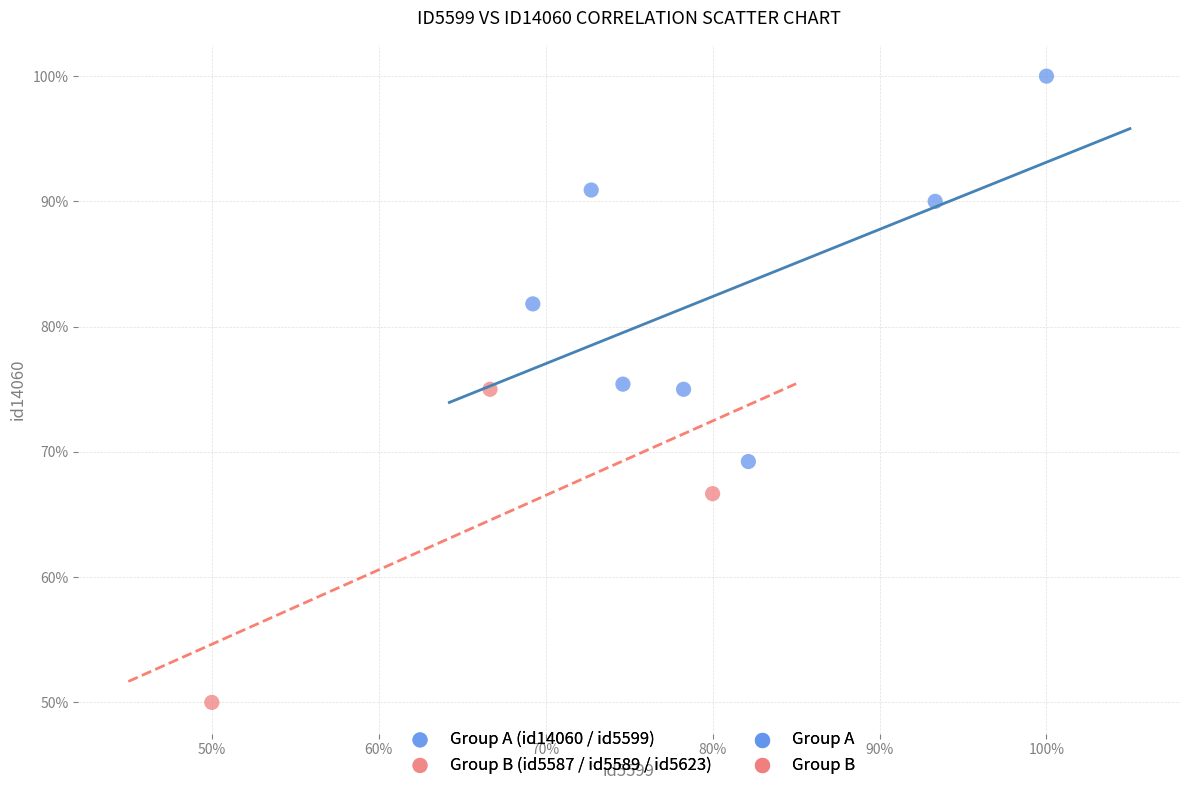

Which series reaches the minimum Y coordinate?

Group B (id5587 / id5589 / id5623)